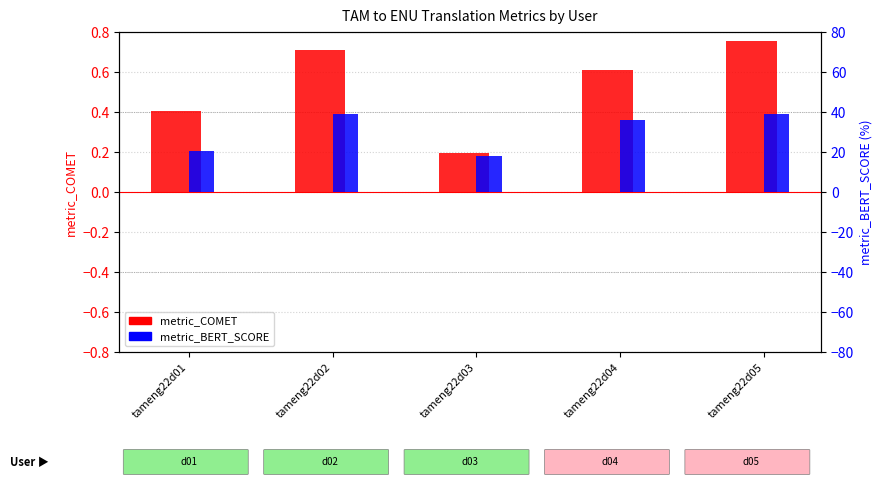

What is the value of the metric_COMET bar at the 5th from the left?

0.8